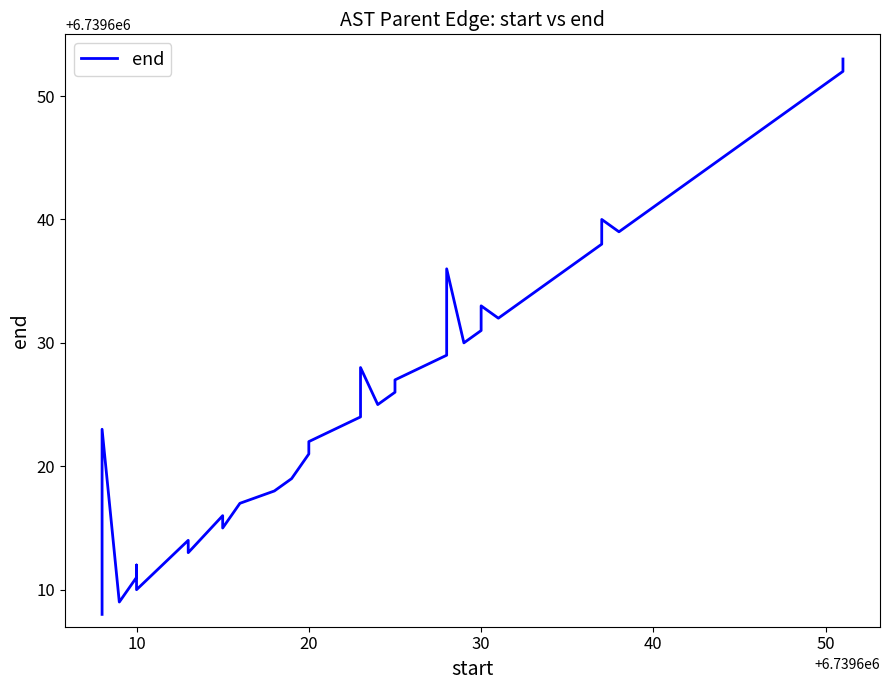

What is the smallest value displayed?

6739608